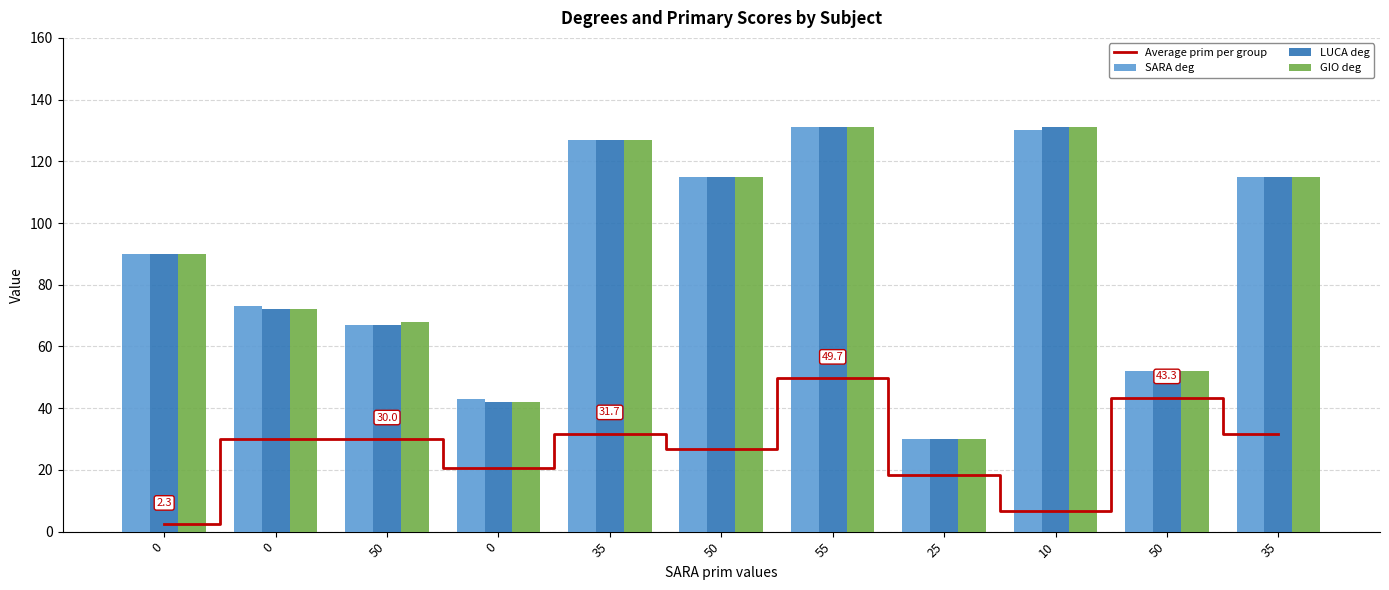

Is the value of LUCA deg at 50 greater than the value of Average prim per group at 10?

Yes